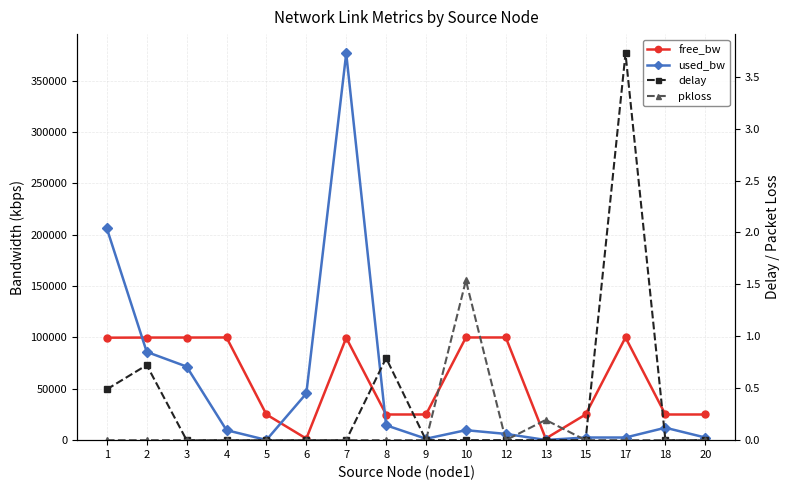

True or false: delay and pkloss intersect in this chart.

False